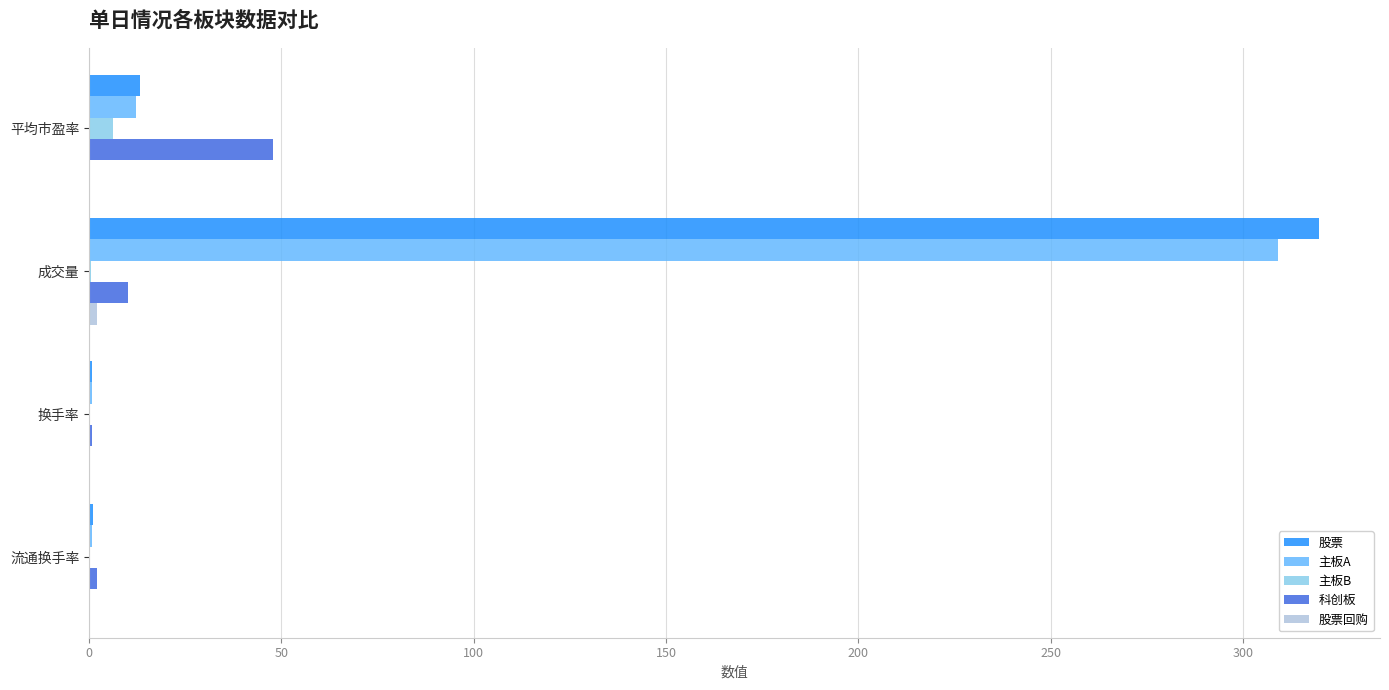

At which category does the chart reach its peak across all series?

成交量